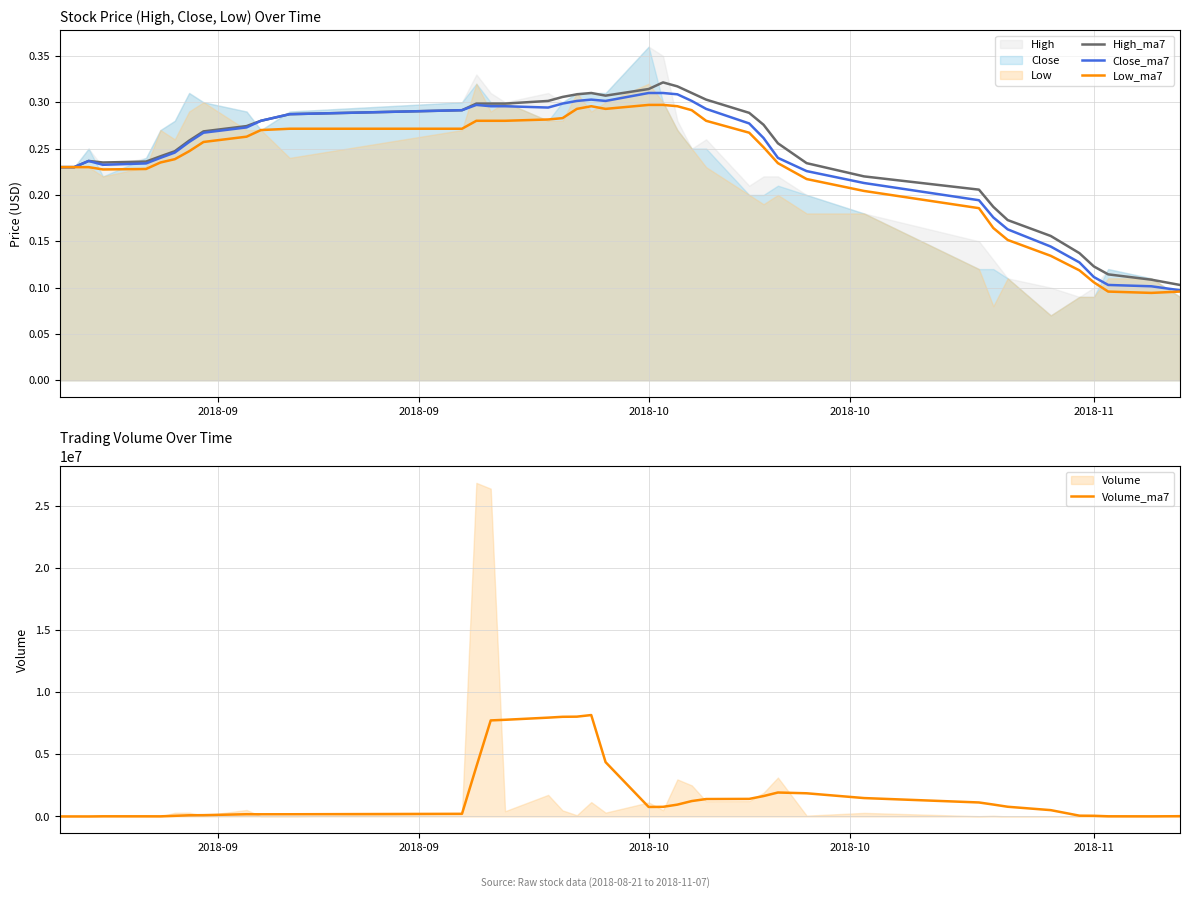

What is the highest value of the Volume_ma7 series?

8159500.0